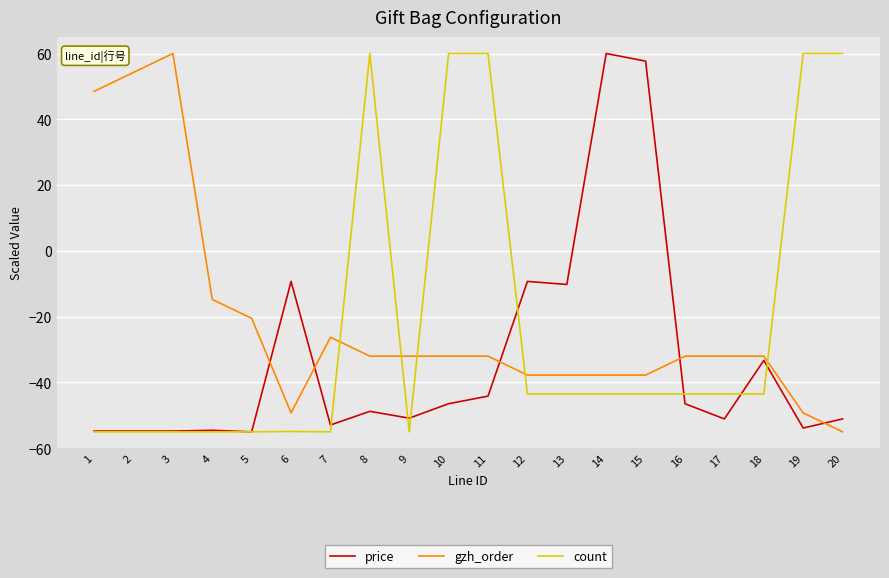

Where do price and gzh_order first cross each other?

5 and 6